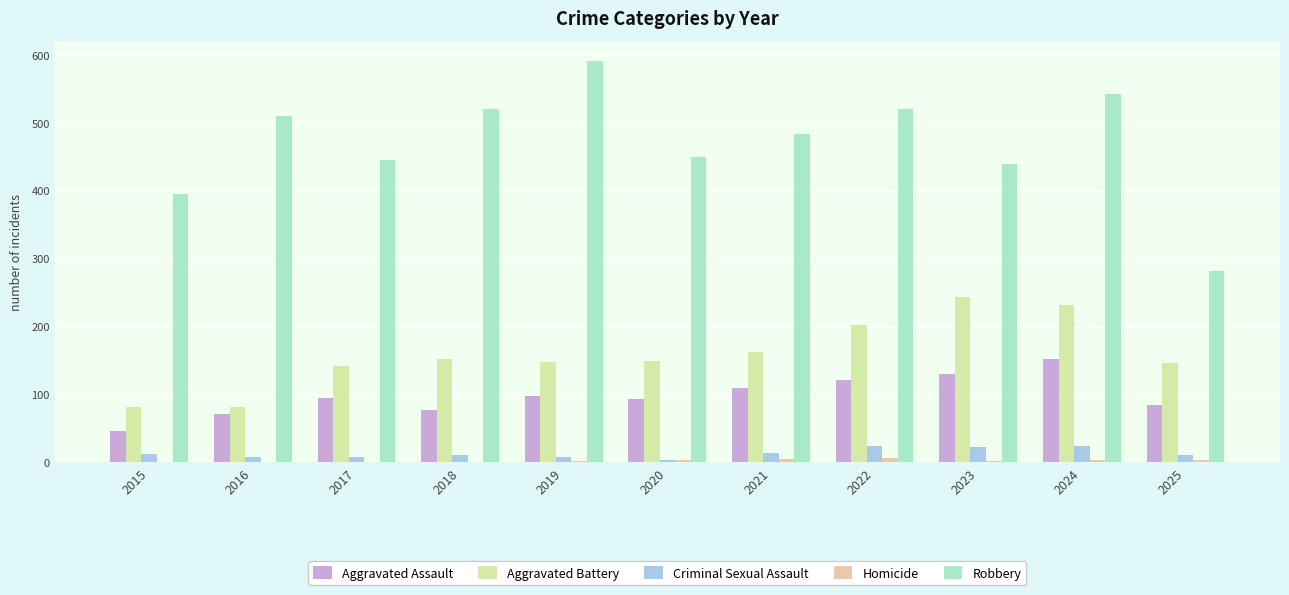

The Aggravated Battery series shows 287 at 2021. True or false?

False